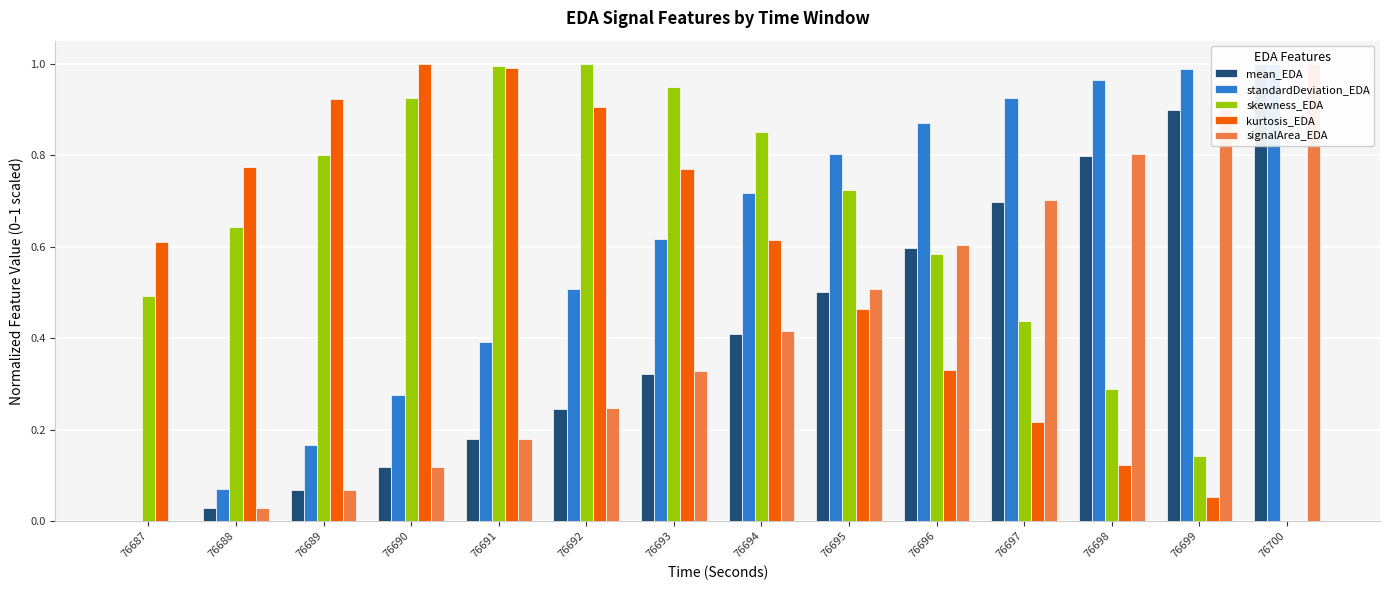

The standardDeviation_EDA series shows 0.9 at 76696. True or false?

True